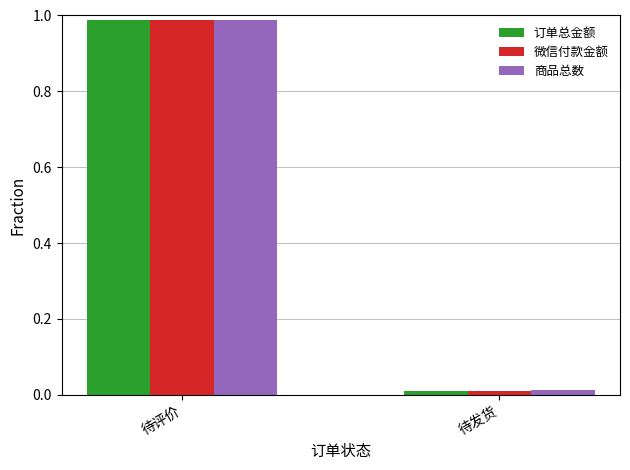

What is the label of the 2nd bar from the right?

待评价